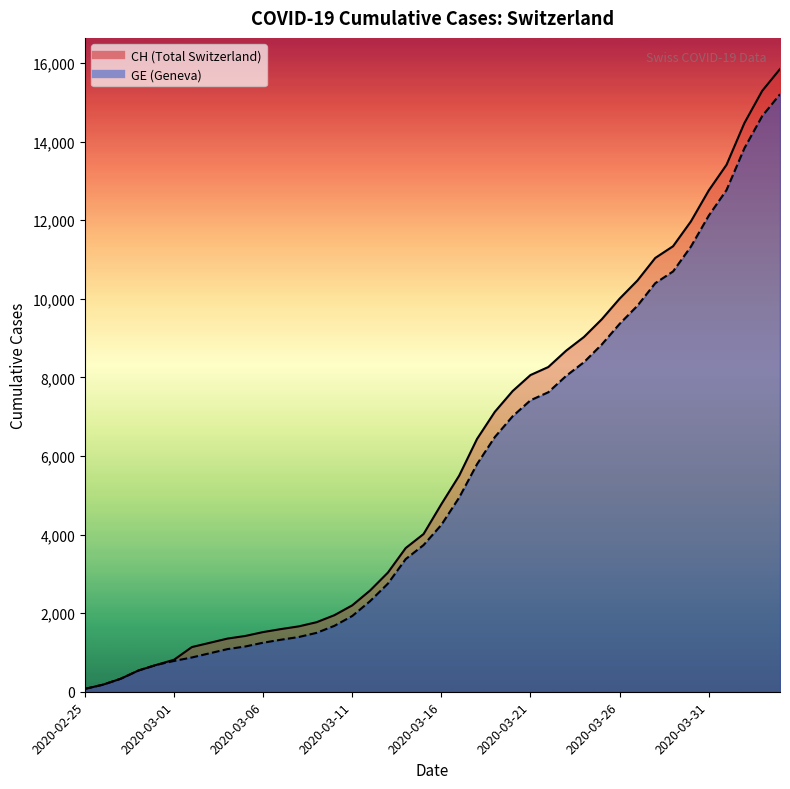

True or false: GE and CH intersect in this chart.

False